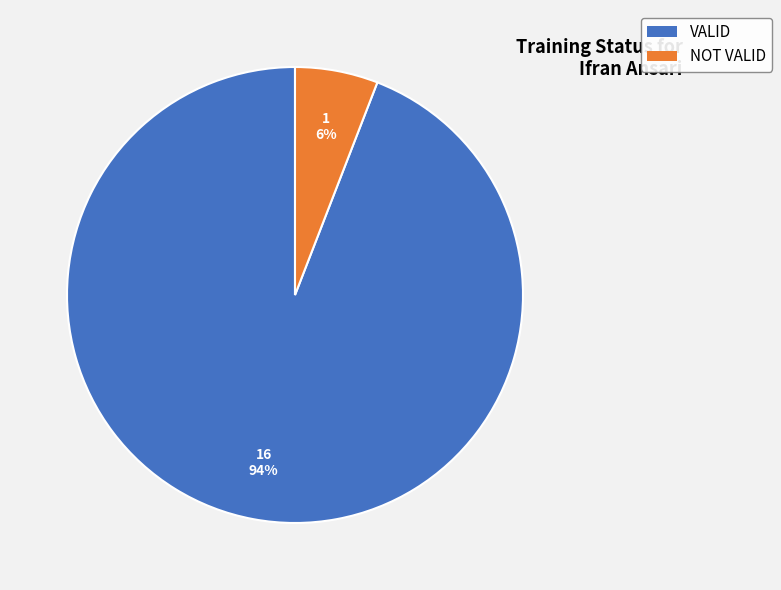

What is the majority slice?

VALID